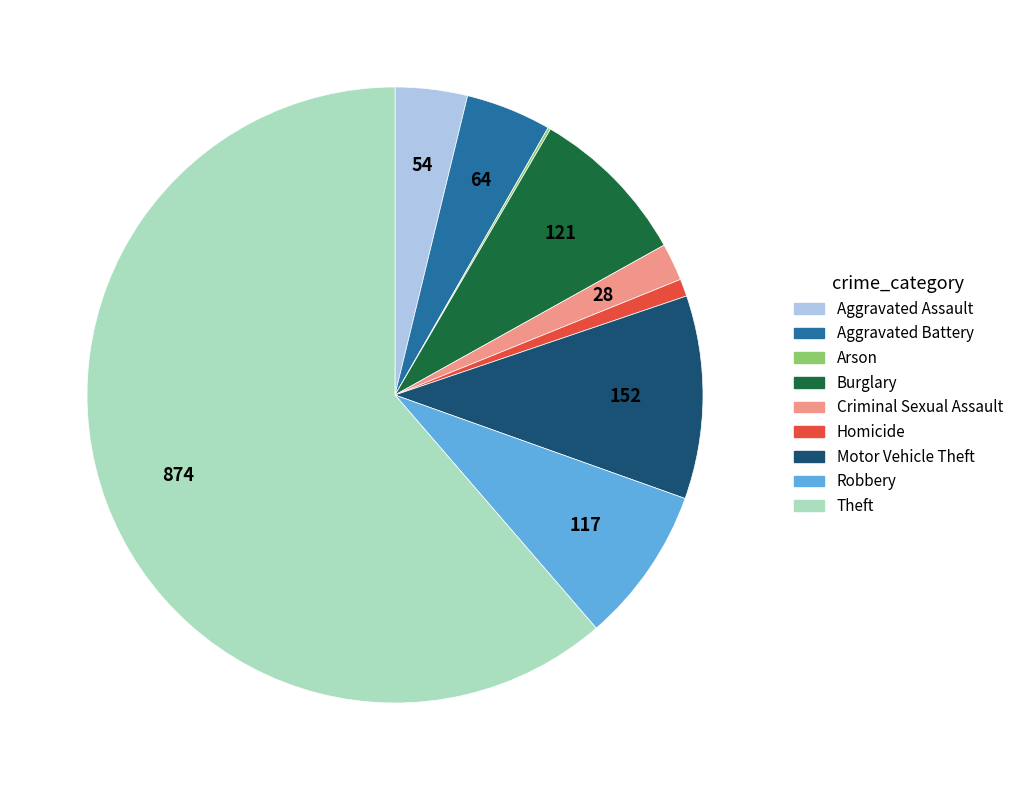

Is Theft the majority of the pie?

Yes